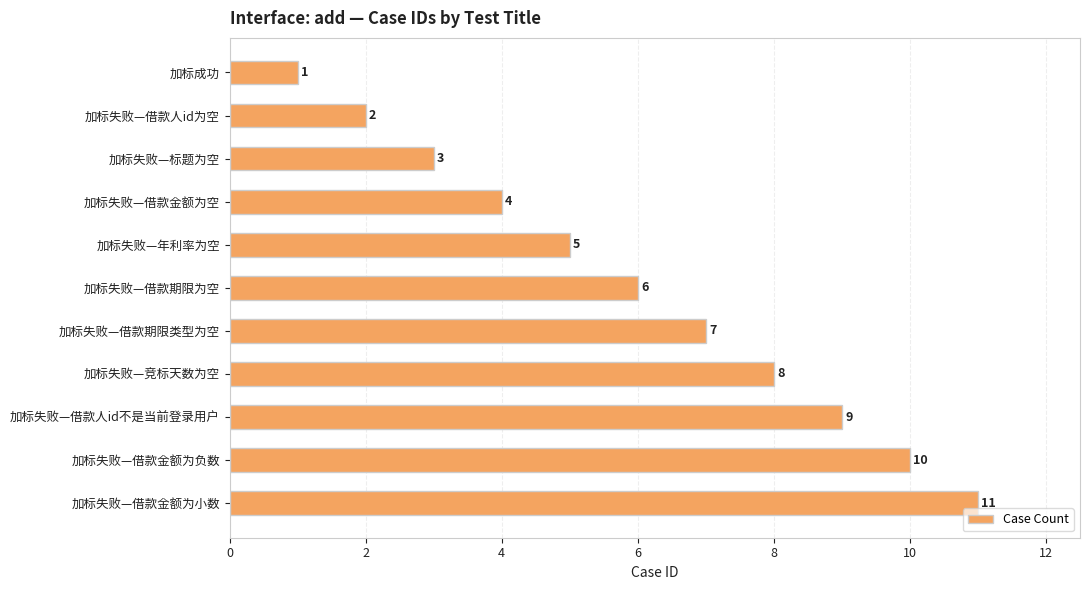

At which label is the value closest to 6?

加标失败—借款期限为空